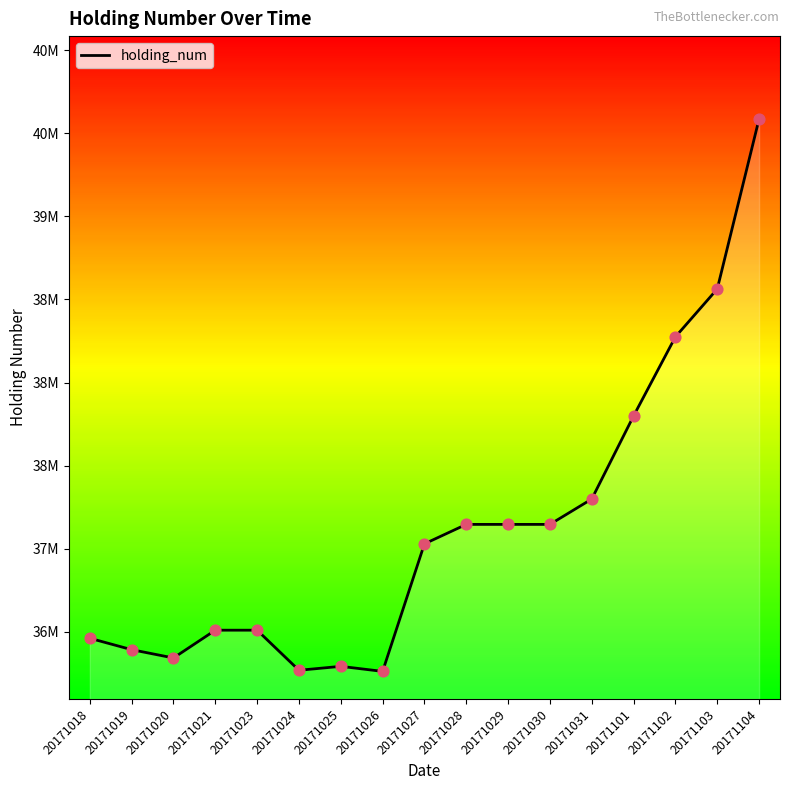

What is the change in value from 20171030 to 20171101?

+652600